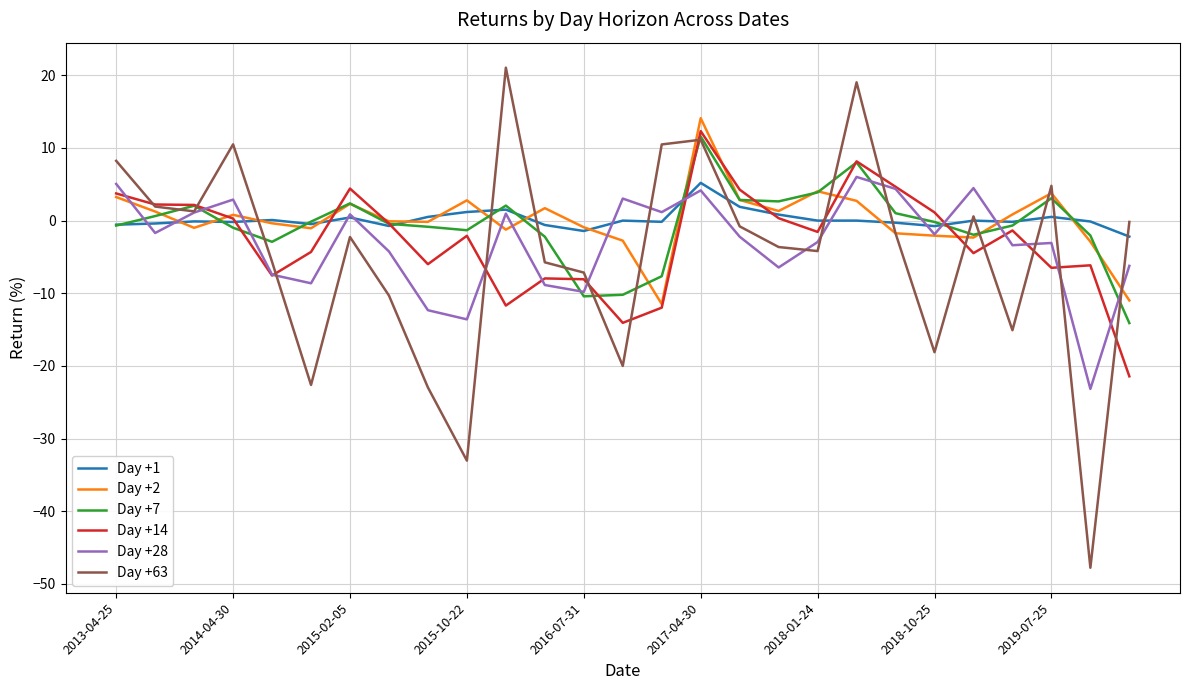

At how many categories does at least one series exceed 12?

3